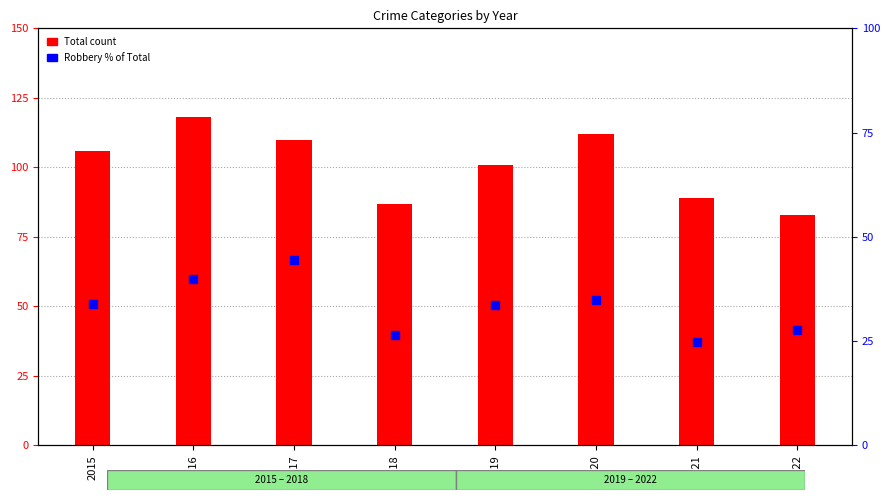

Rank the categories by Total value from highest to lowest.

2016, 2020, 2017, 2015, 2019, 2021, 2018, 2022